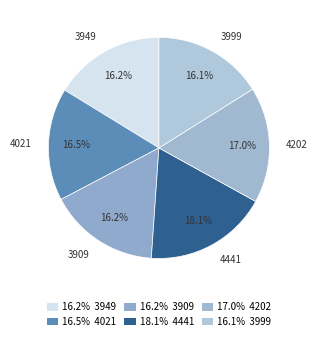

Which has a higher value, 4202 or 3999?

4202